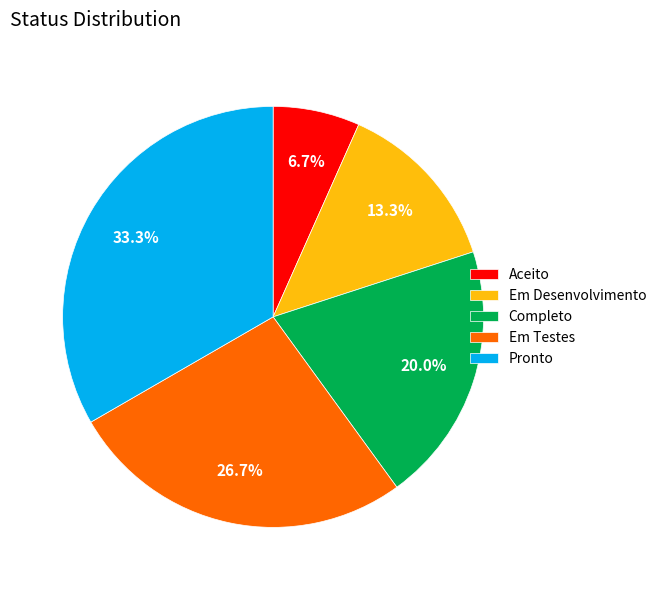

What is the total percentage of Aceito and Pronto?

40.0%